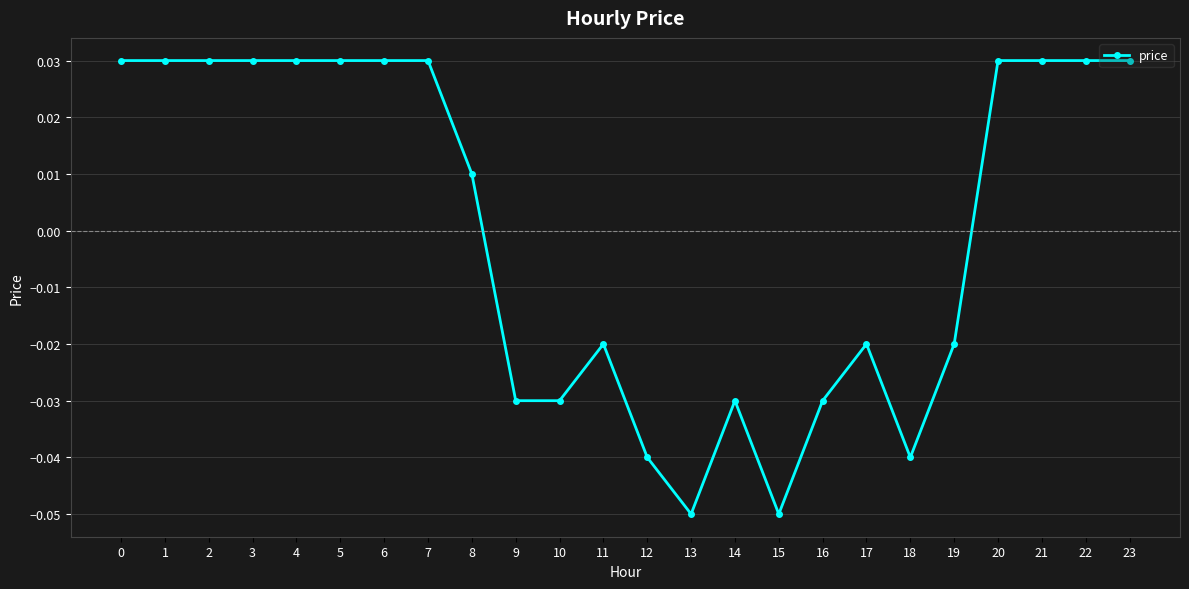

What is the change in value from 16 to 23?

+0.1